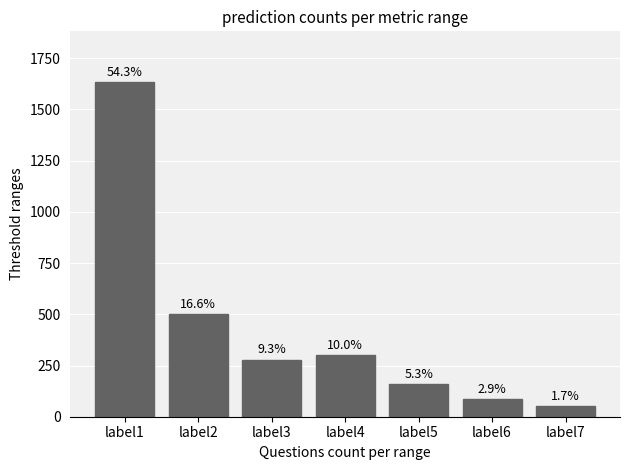

Does the chart contain any negative values?

No